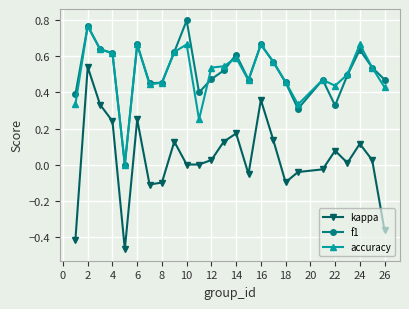

True or false: kappa and f1 intersect in this chart.

False